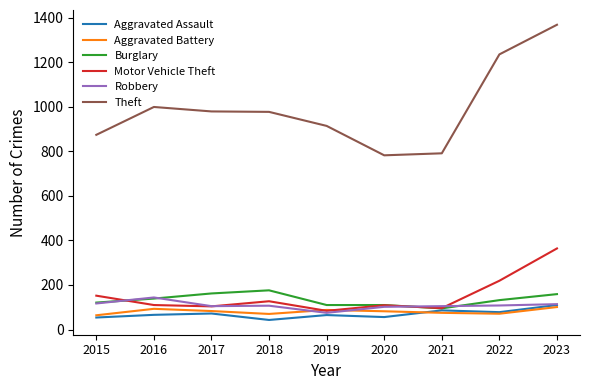

What is the difference between the highest and lowest values at 2020?

726